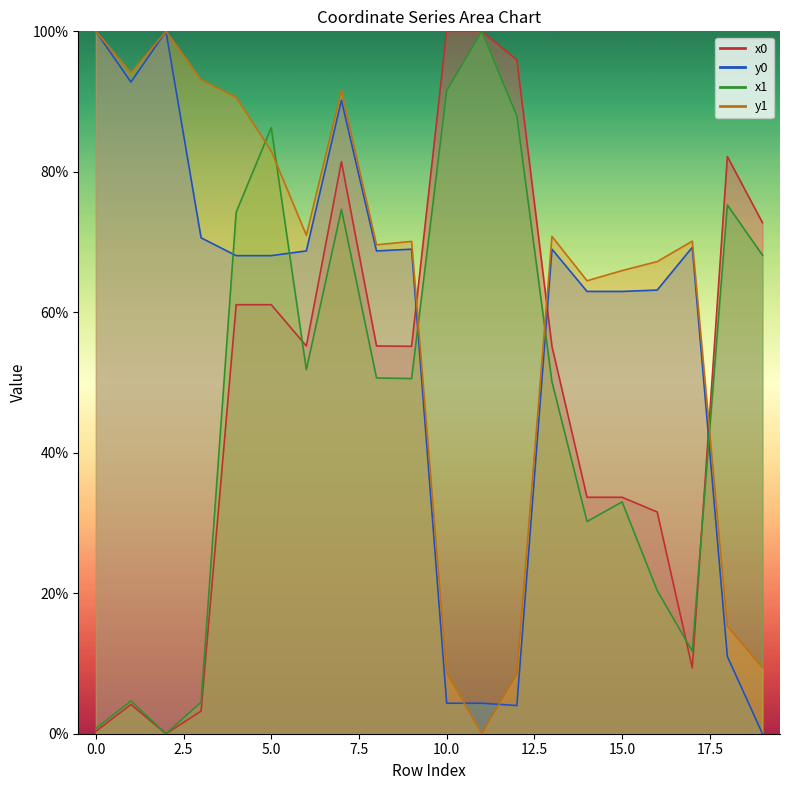

Is it true that y1 equals 23.0 at 5?

False